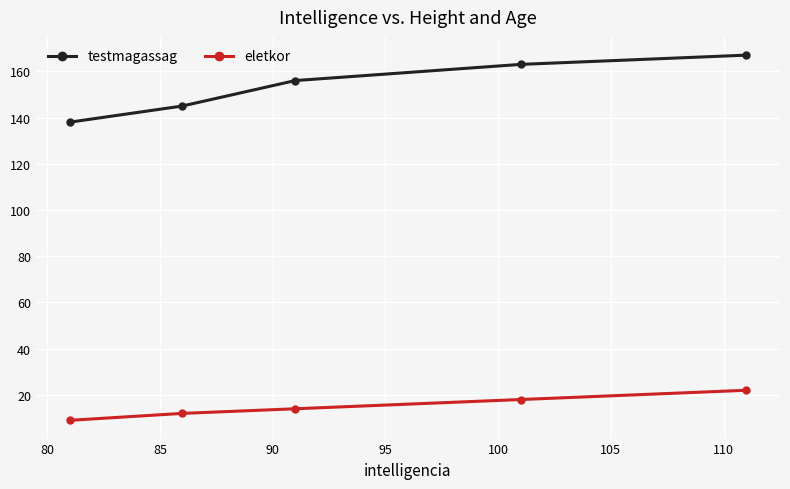

Which series has the largest range (max minus min)?

testmagassag